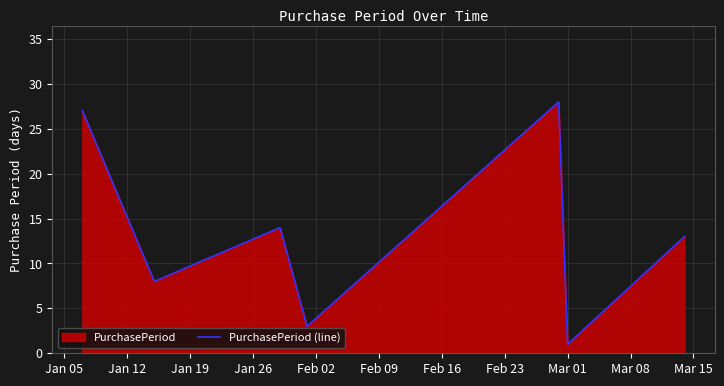

True or false: there are more than 2 points higher than both neighbors.

False